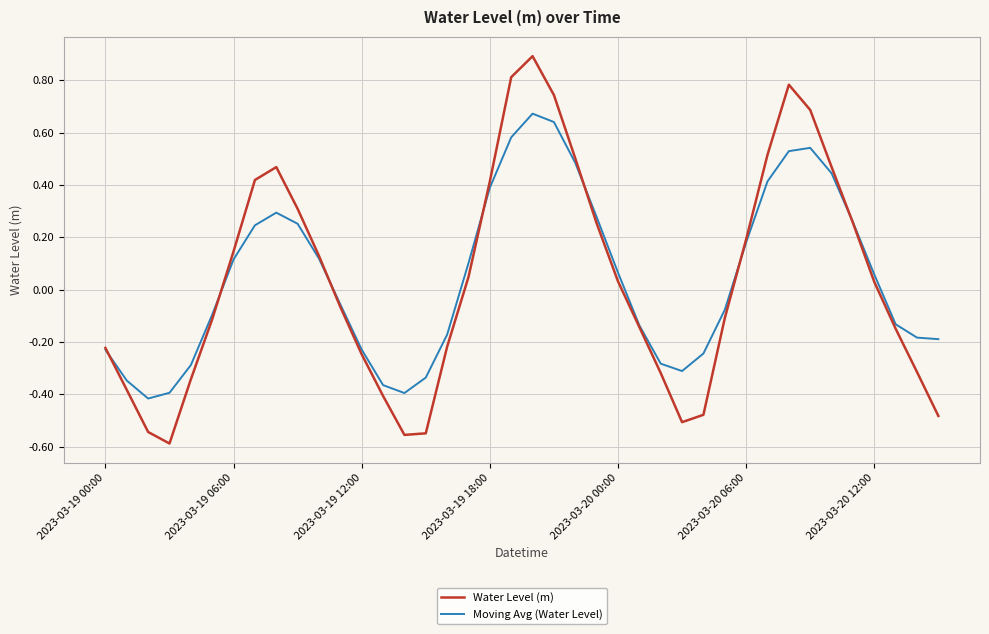

What is the greatest value displayed?

0.9